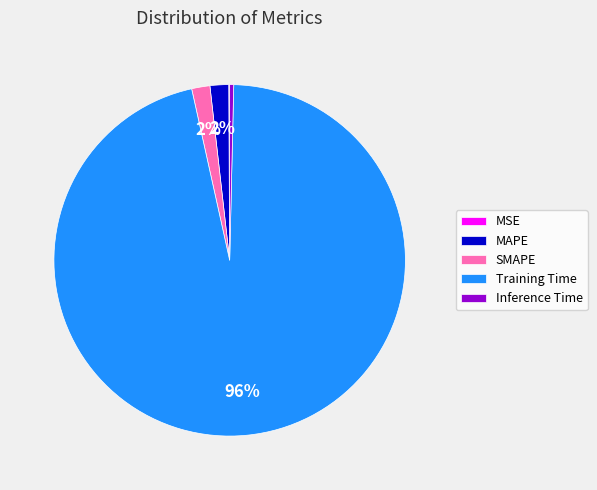

What percentage is the Training Time slice, to the nearest percent?

96%